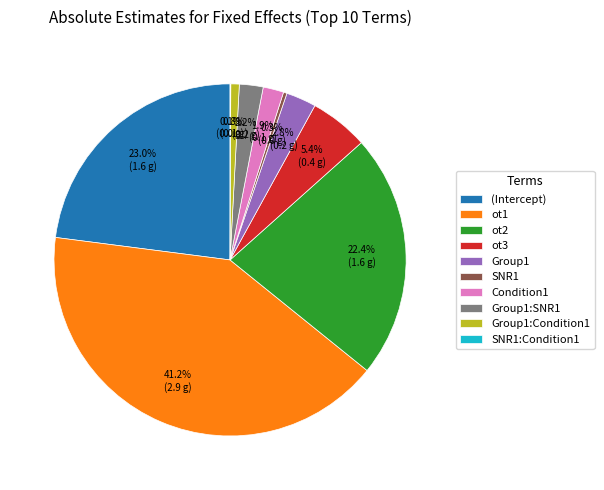

How much of the chart is everything except (Intercept)?

77.0%